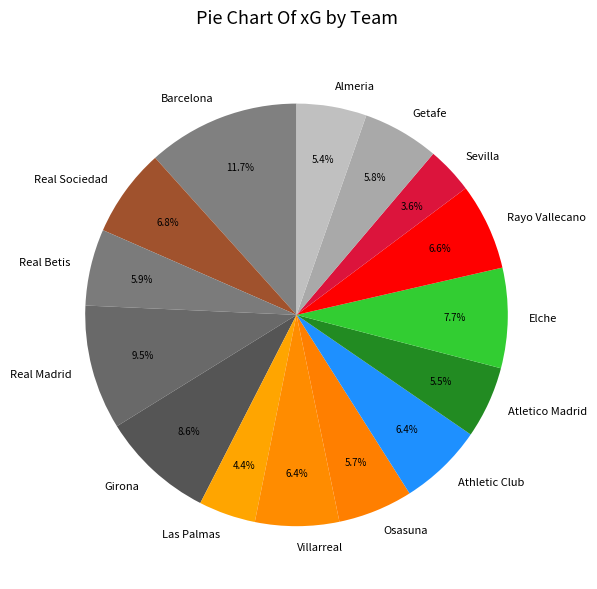

Is there a majority slice in this chart?

No